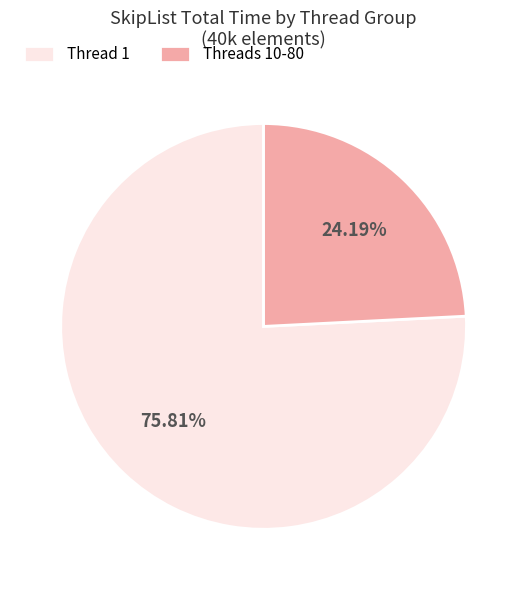

What is the majority slice?

Thread 1